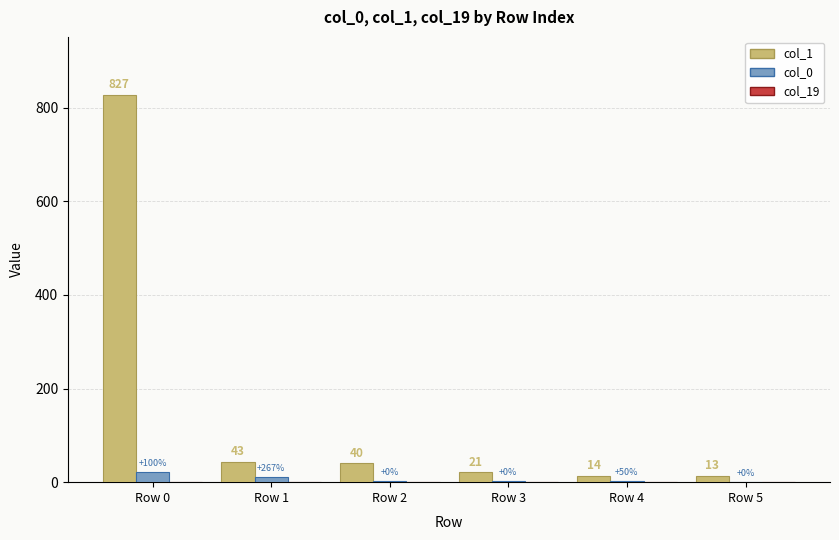

How many groups of bars are there?

6